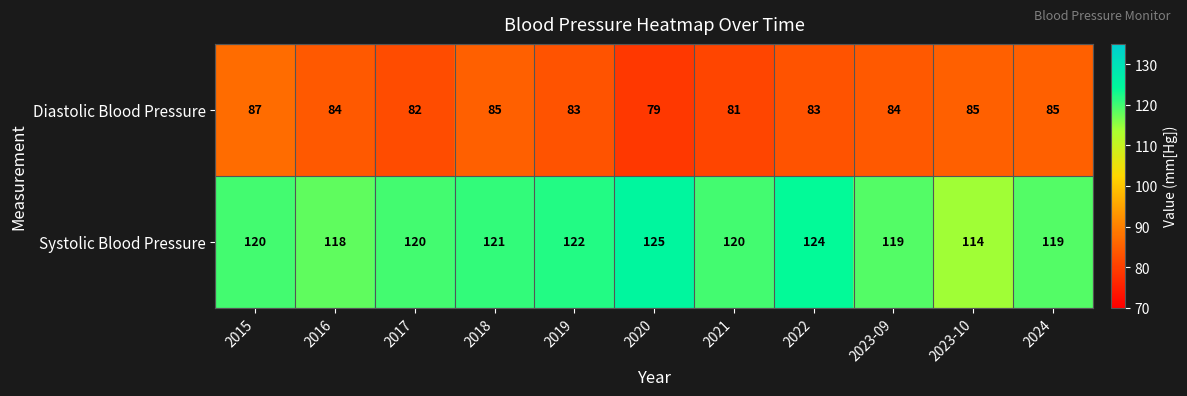

Which series has the widest spread of values?

Systolic Blood Pressure